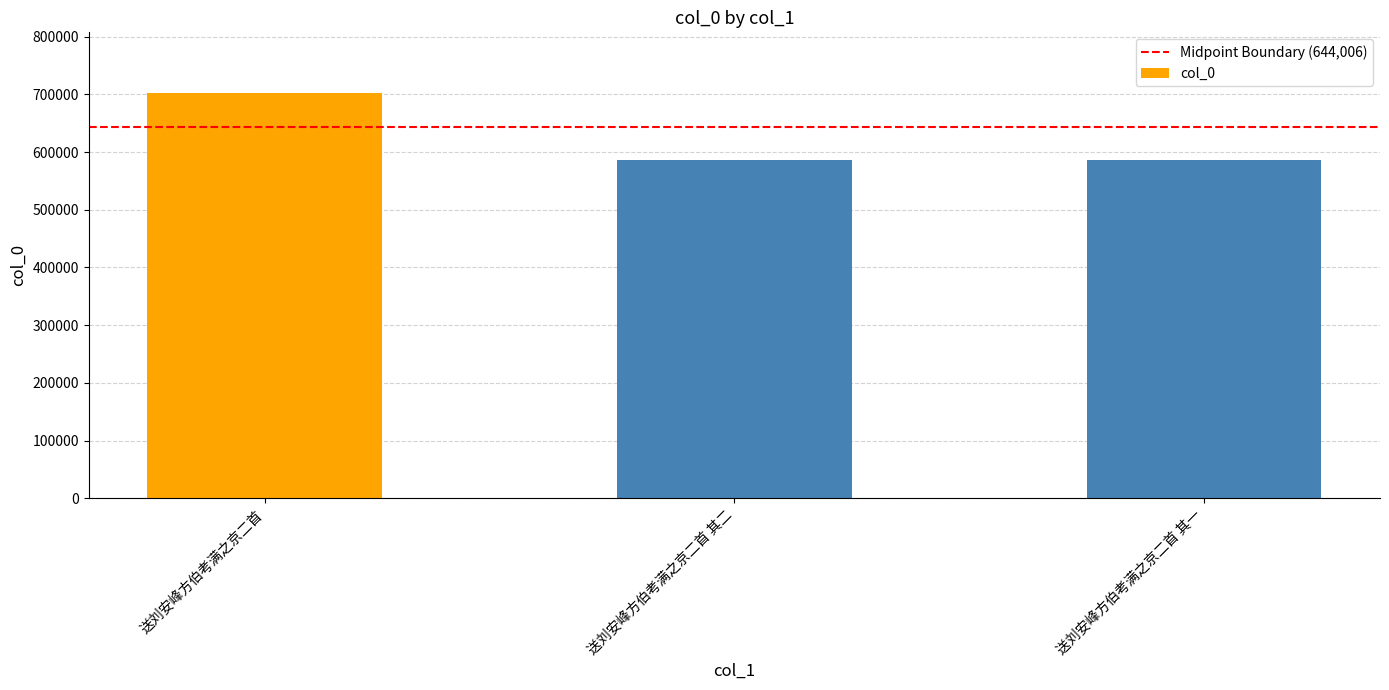

What is the value of the 1st bar from the left?

702202